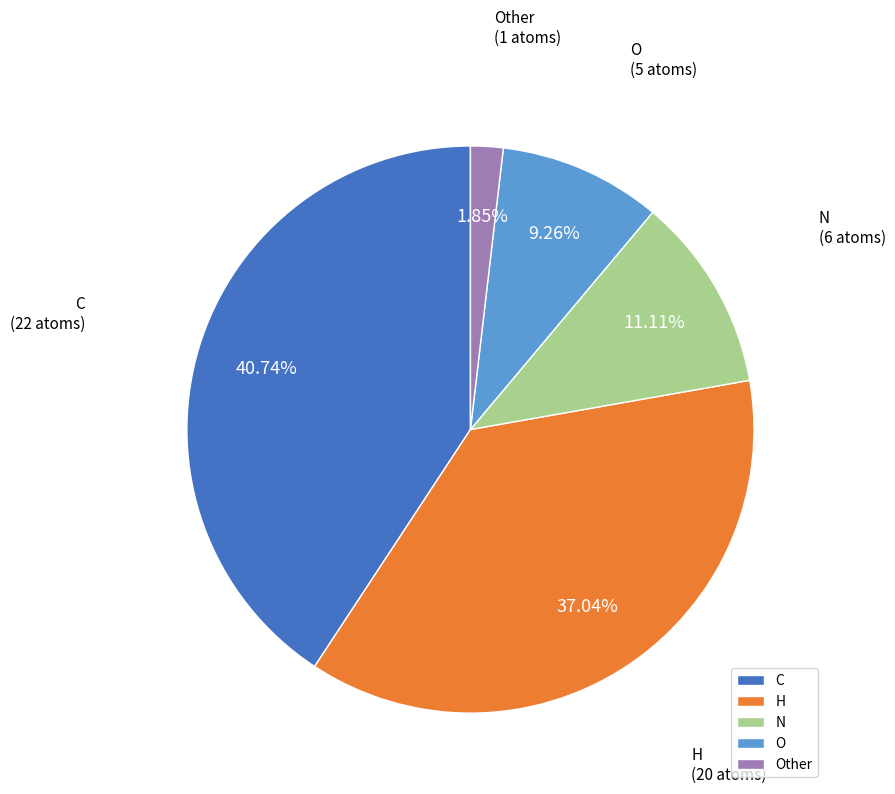

To the nearest percent, what is the difference between the H and O slice percentages?

28%